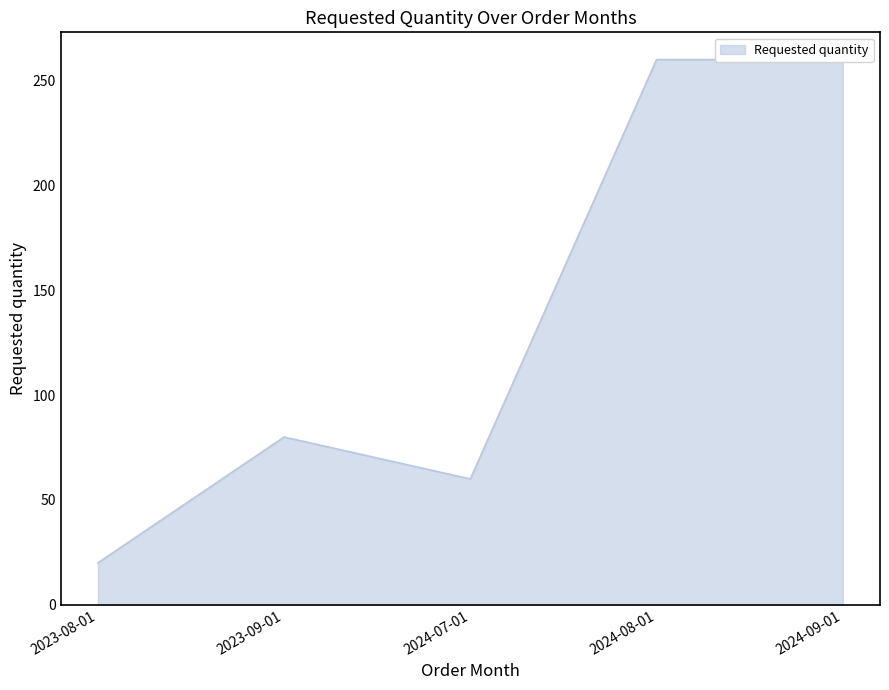

What is the smallest value displayed?

20